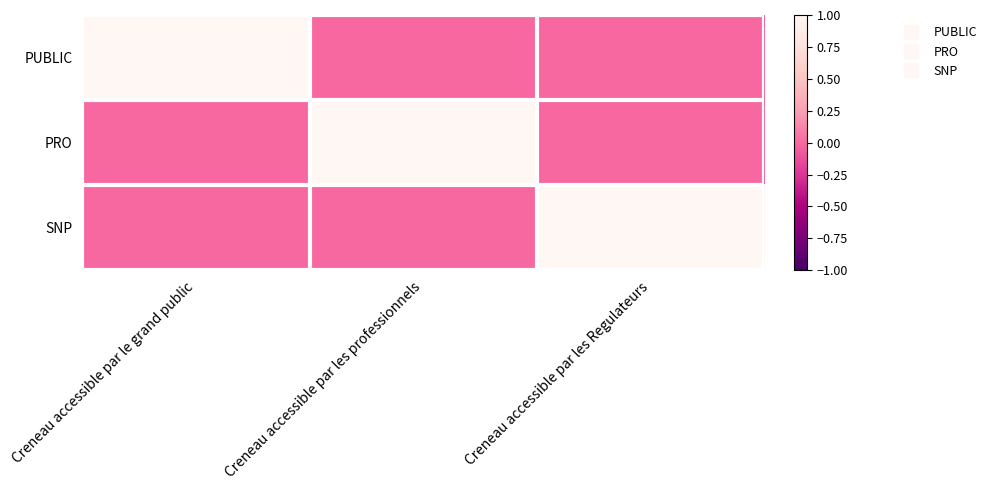

List the series in order of their peak value, highest first.

PUBLIC, PRO, SNP